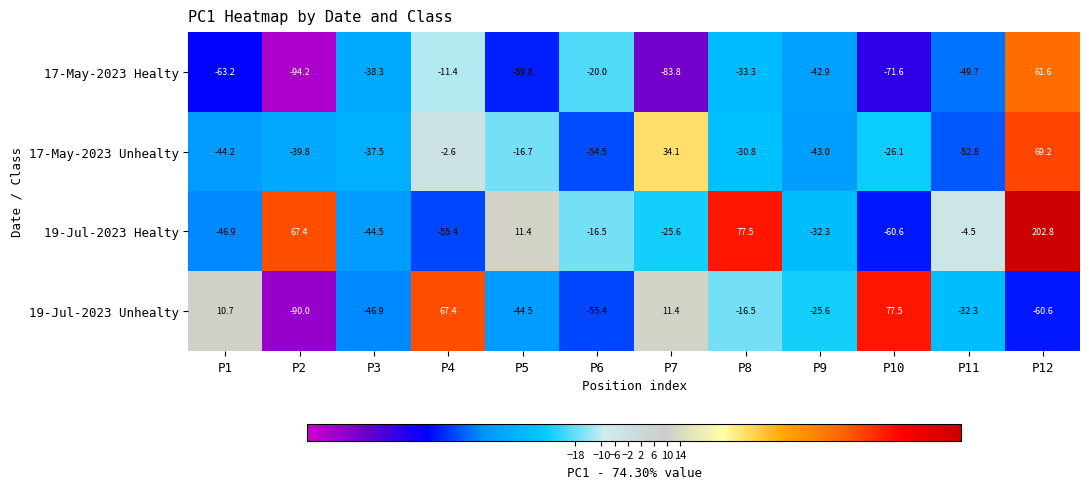

True or false: 19-Jul-2023 Healty has a value of -39.2 at P7.

False